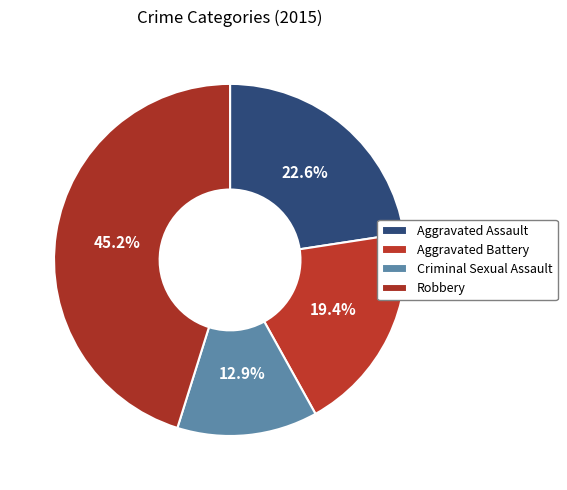

What percentage is the Aggravated Assault slice, to the nearest percent?

23%